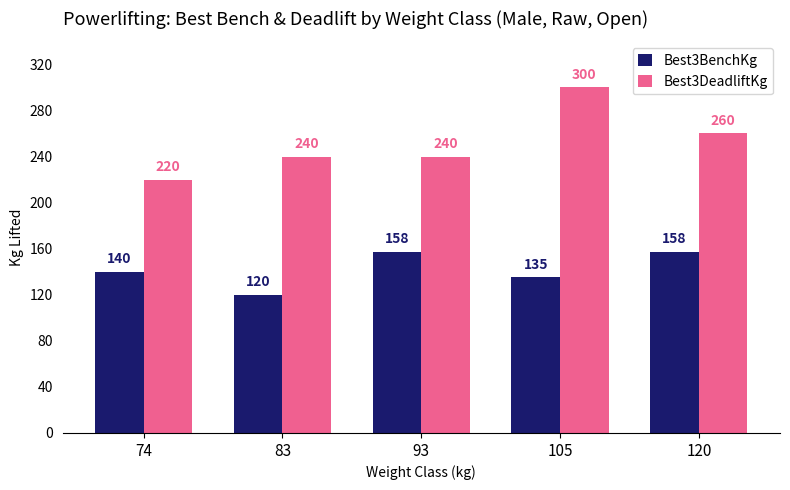

What is the approximate value of Best3DeadliftKg at 74?

220.0